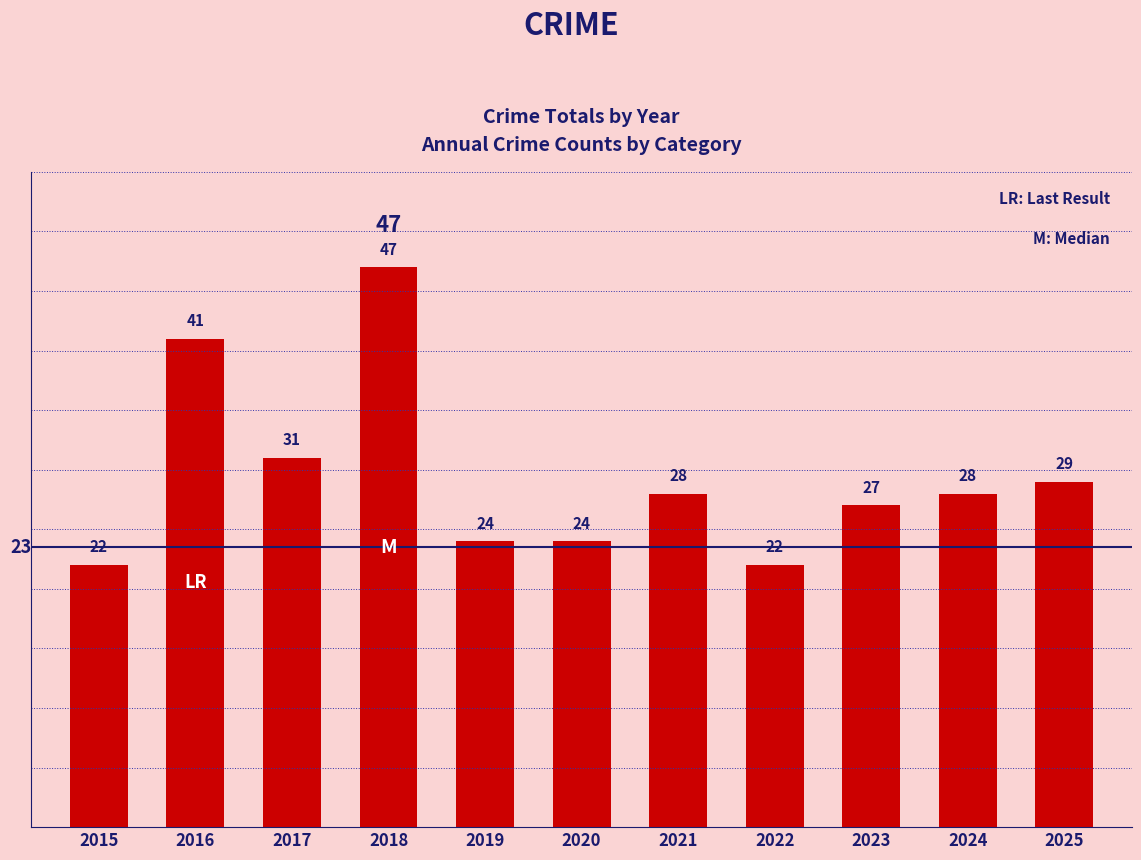

What is the change in value from 2015 to 2017?

+9